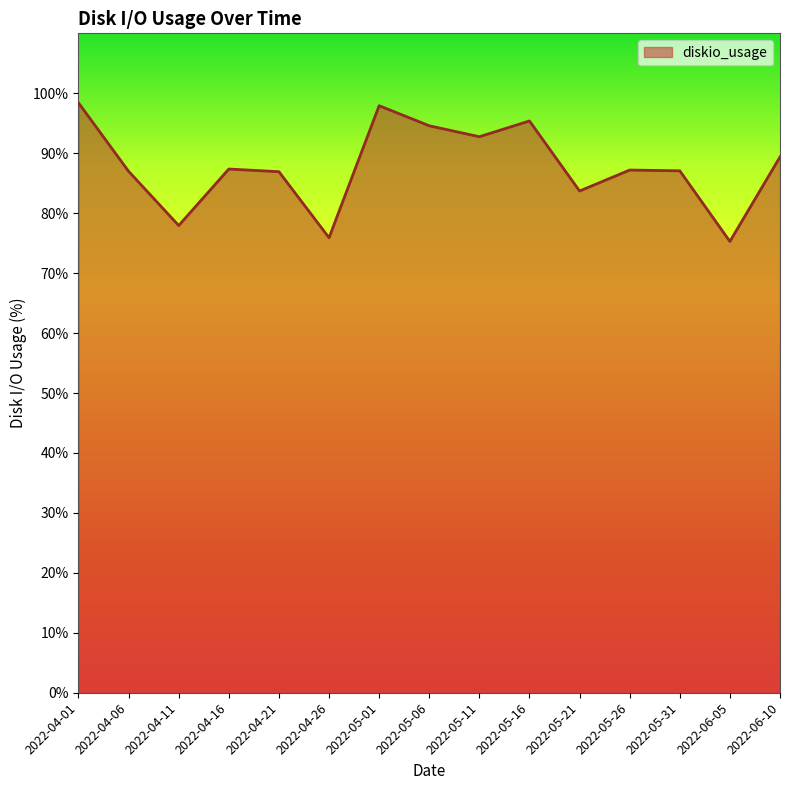

Where is the first local minimum?

2022-04-11